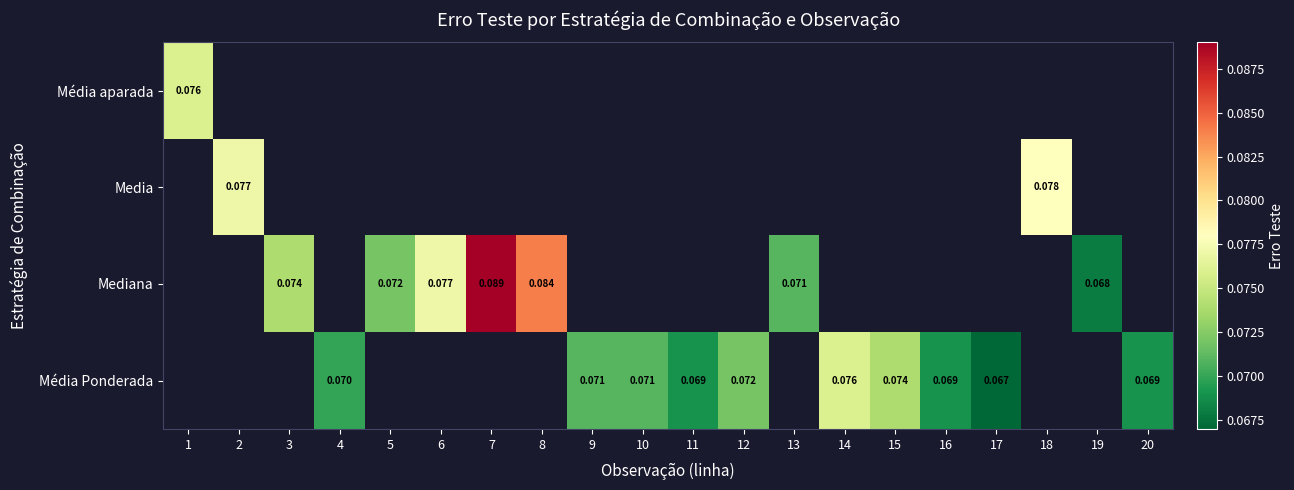

Which has a higher value, 4 or 18?

18